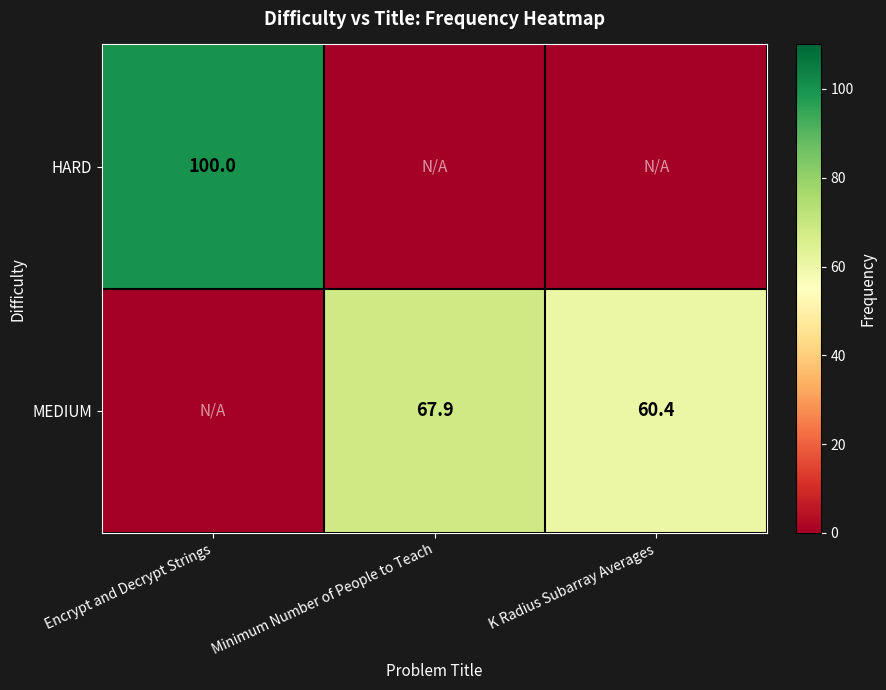

Count the number of categories in the chart.

3